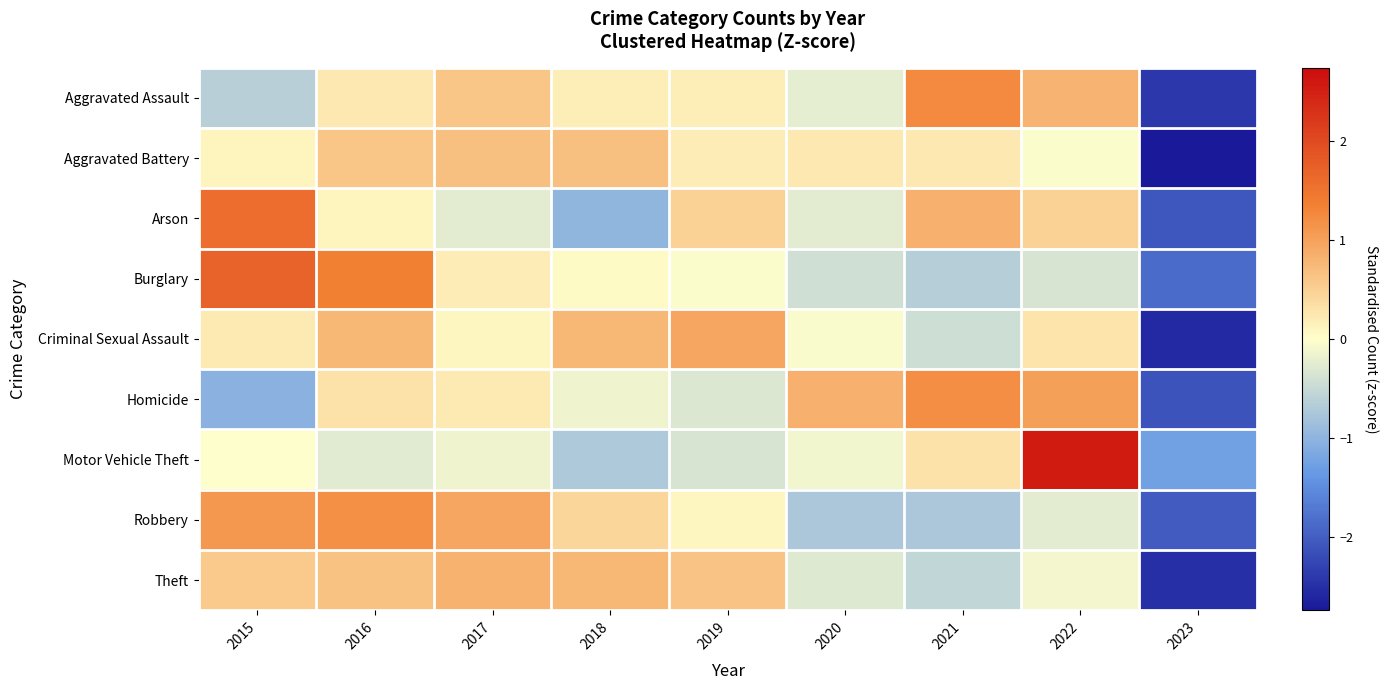

Reading right to left, extract all data points from this chart.

Aggravated Assault: 2023=-2.4	2022=0.8	2021=1.2	2020=-0.2	2019=0.2	2018=0.2	2017=0.6	2016=0.2	2015=-0.6
Aggravated Battery: 2023=-2.7	2022=-0.0	2021=0.2	2020=0.2	2019=0.2	2018=0.7	2017=0.7	2016=0.6	2015=0.1
Arson: 2023=-2.1	2022=0.5	2021=0.8	2020=-0.2	2019=0.5	2018=-1.0	2017=-0.2	2016=0.1	2015=1.6
Burglary: 2023=-1.9	2022=-0.4	2021=-0.7	2020=-0.4	2019=-0.0	2018=0.1	2017=0.2	2016=1.4	2015=1.7
Criminal Sexual Assault: 2023=-2.6	2022=0.3	2021=-0.4	2020=-0.0	2019=1.0	2018=0.8	2017=0.1	2016=0.8	2015=0.2
Homicide: 2023=-2.1	2022=1.0	2021=1.2	2020=0.8	2019=-0.3	2018=-0.1	2017=0.2	2016=0.3	2015=-1.0
Motor Vehicle Theft: 2023=-1.3	2022=2.6	2021=0.3	2020=-0.1	2019=-0.4	2018=-0.7	2017=-0.1	2016=-0.3	2015=-0.0
Robbery: 2023=-2.0	2022=-0.3	2021=-0.7	2020=-0.7	2019=0.1	2018=0.4	2017=0.9	2016=1.2	2015=1.1
Theft: 2023=-2.5	2022=-0.1	2021=-0.6	2020=-0.3	2019=0.6	2018=0.8	2017=0.8	2016=0.7	2015=0.6